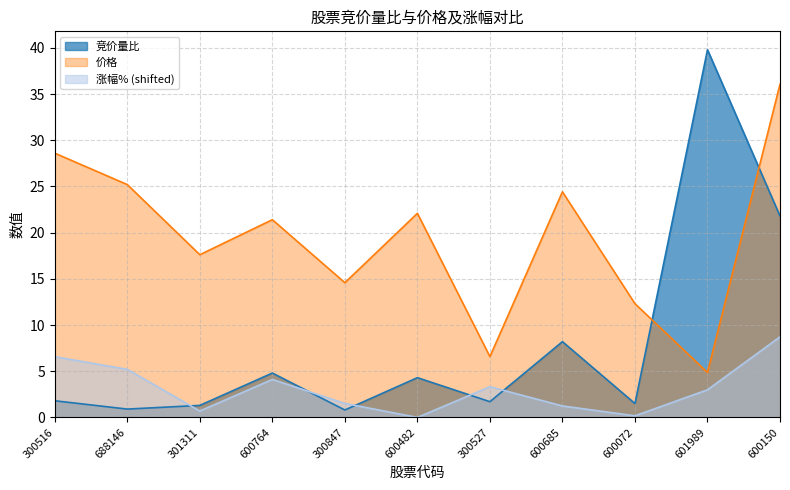

Which category has the highest value across all series?

601989